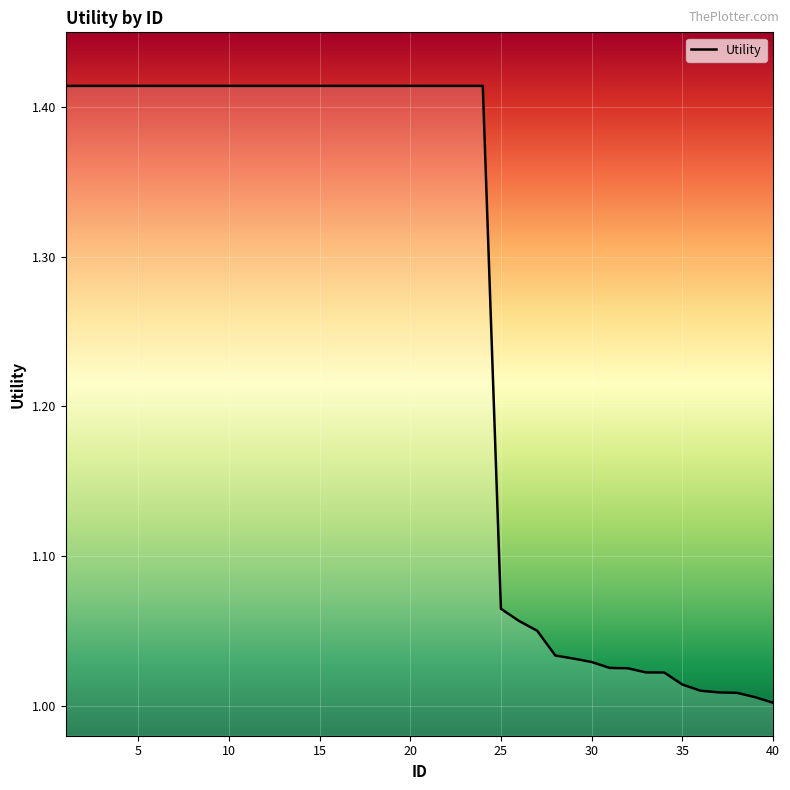

What is the difference between the maximum and minimum values?

0.4